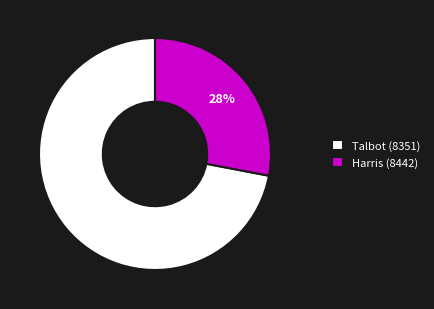

Is Talbot (8351) the majority of the pie?

Yes